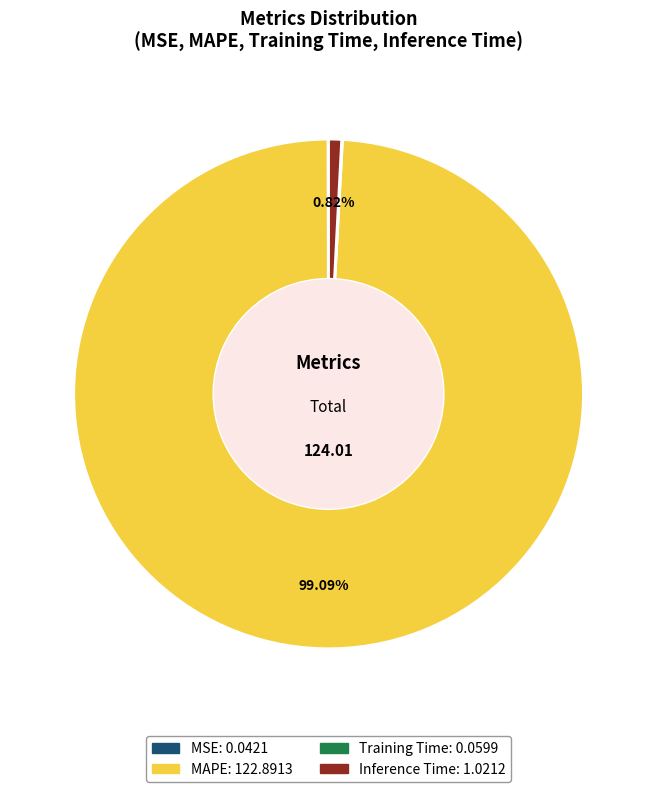

Which category accounts for the majority?

MAPE